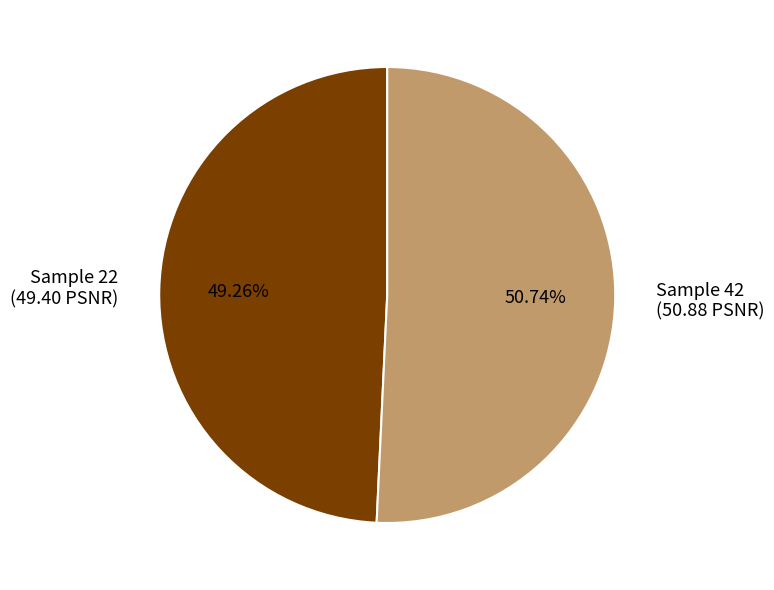

Count the number of slices in the pie.

2